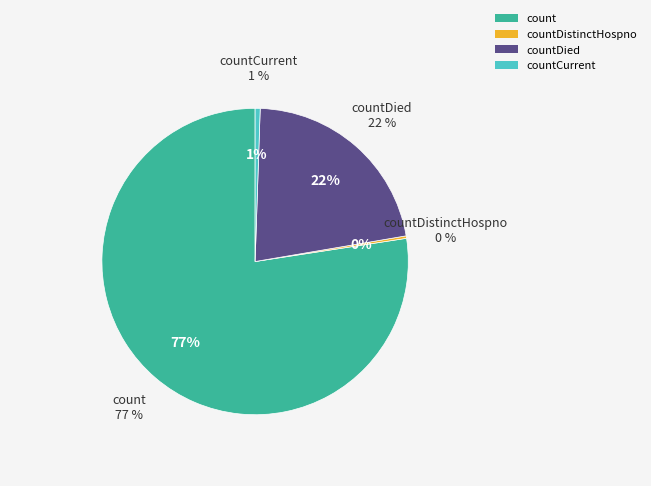

Does count represent more than half of the total?

Yes